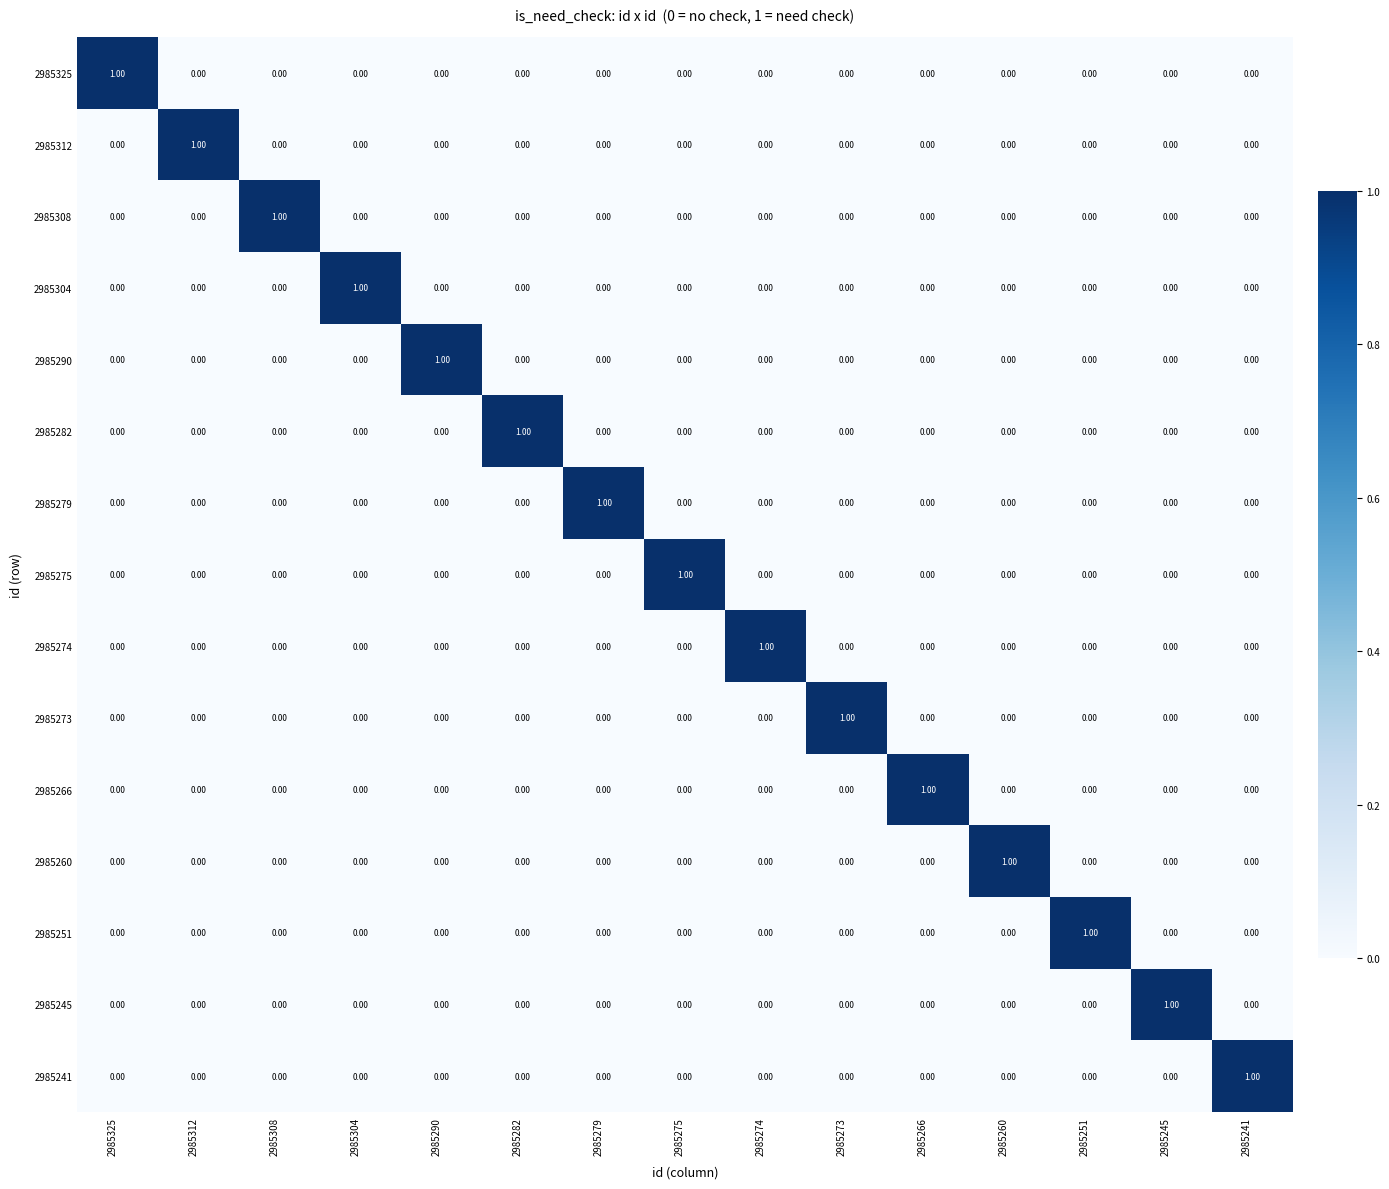

What is the total value across all series at 2985260?

1